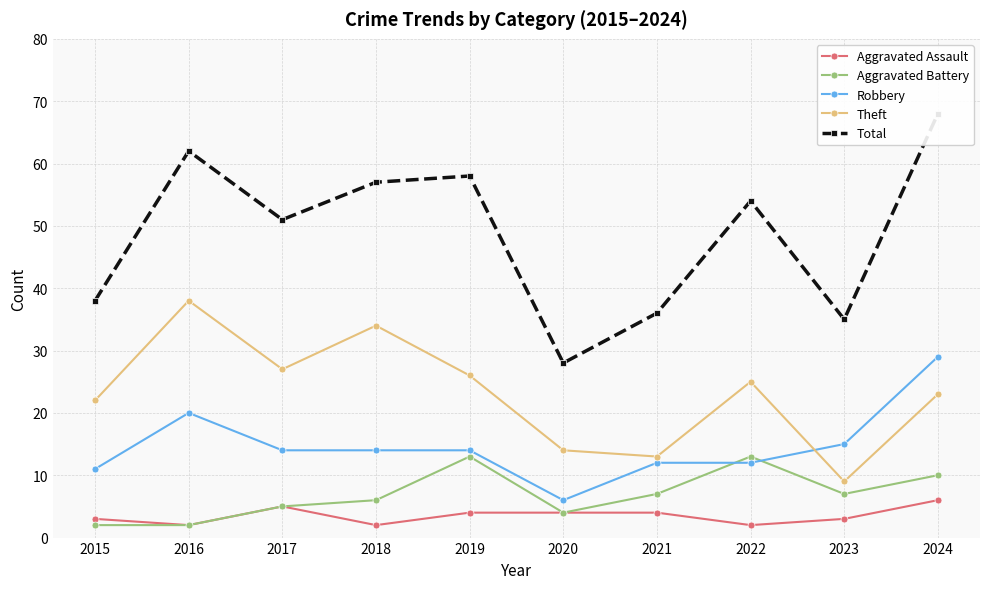

What is the total value across all series at 2024?

136